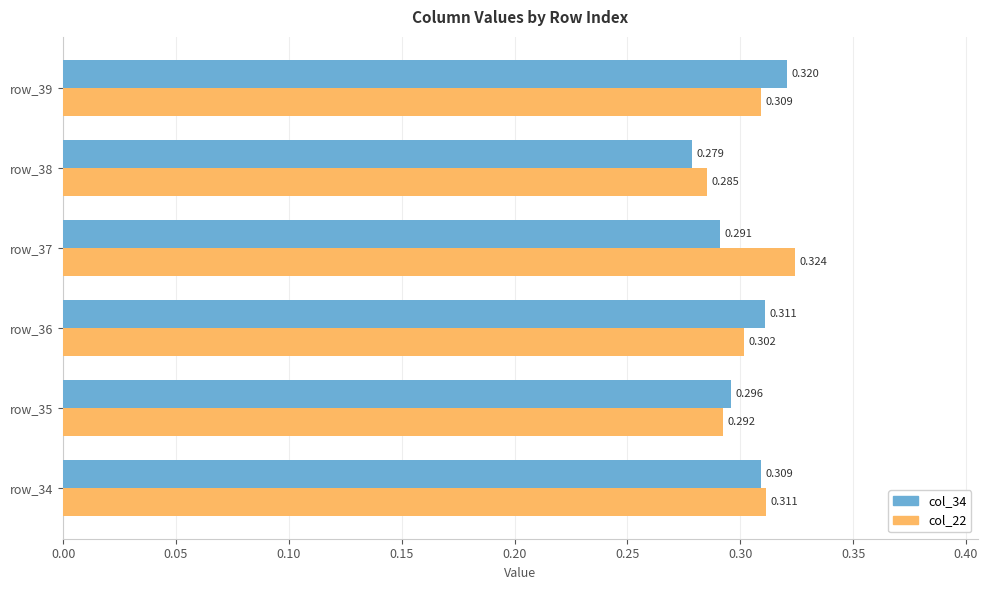

Is the value of col_22 at row_35 greater than the value of col_34 at row_38?

Yes